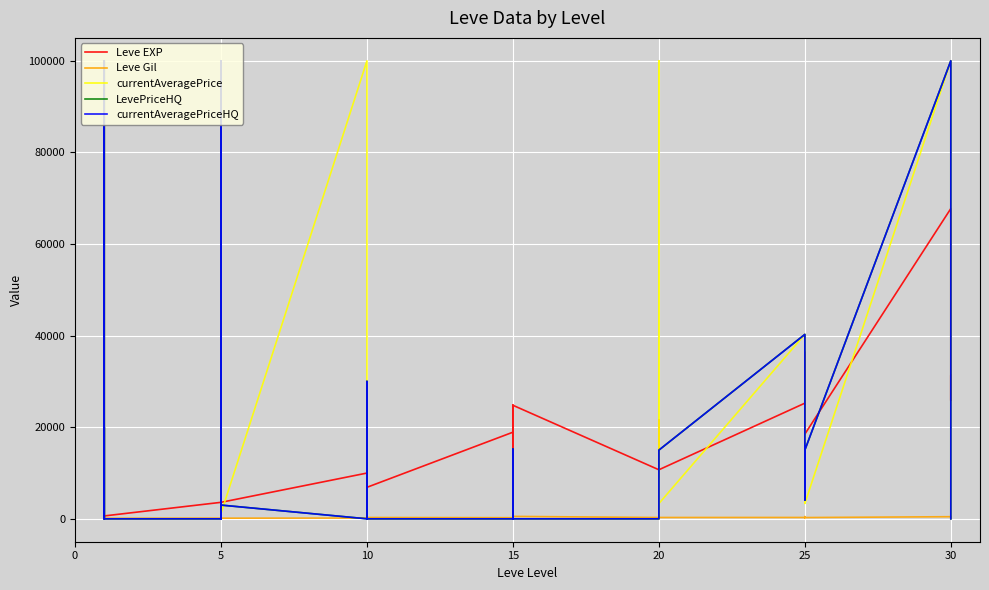

Is it true that currentAveragePriceHQ equals 59957.7 at 15?

False